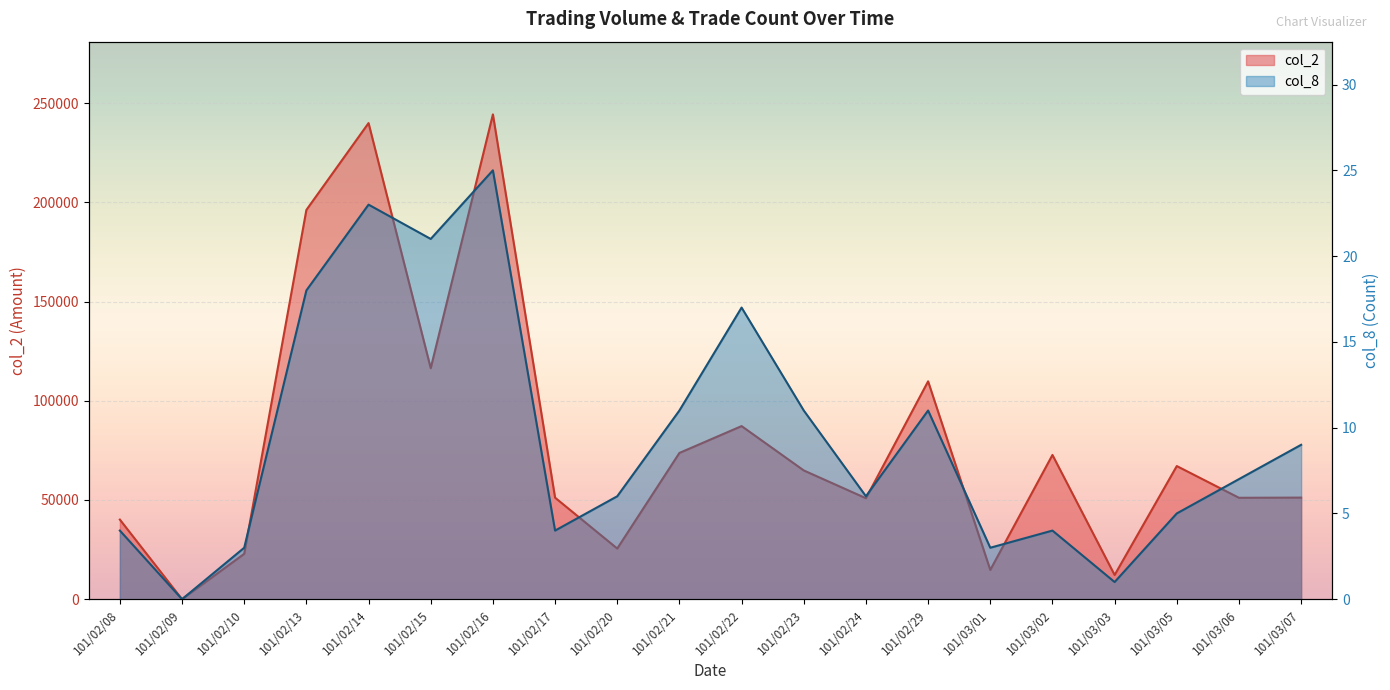

List the series in order of their overall mean, lowest first.

col_8, col_2